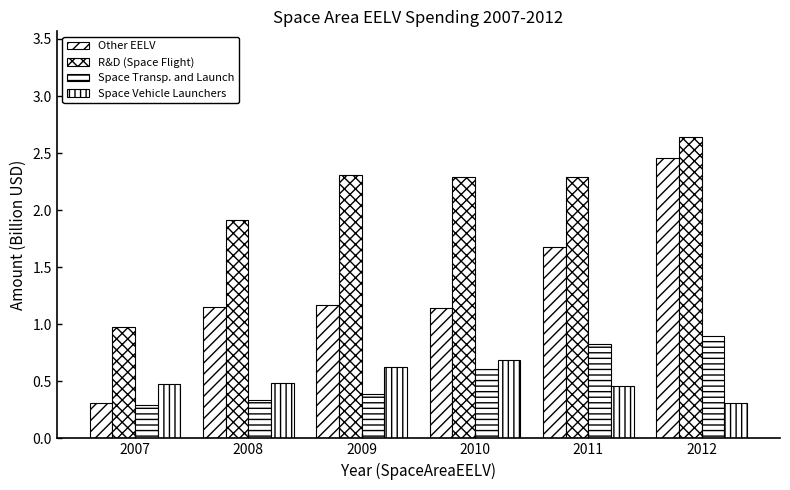

Count the number of data series in this chart.

4